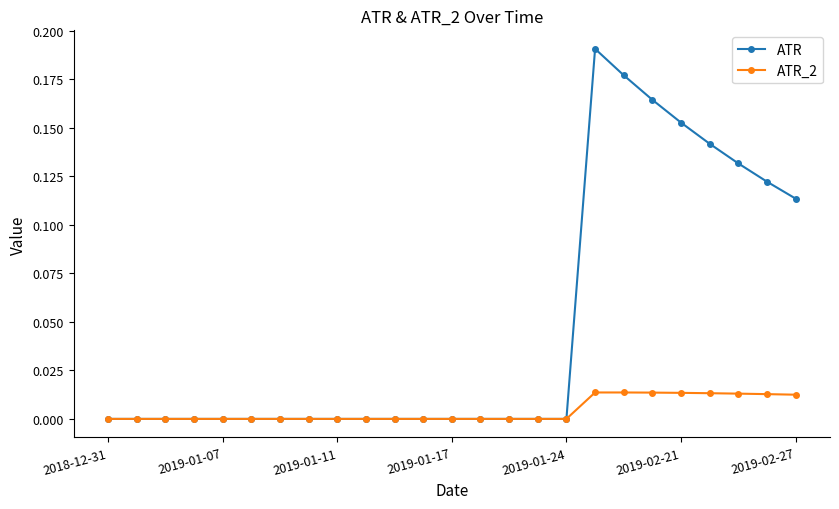

Which series has the largest total across all categories?

ATR